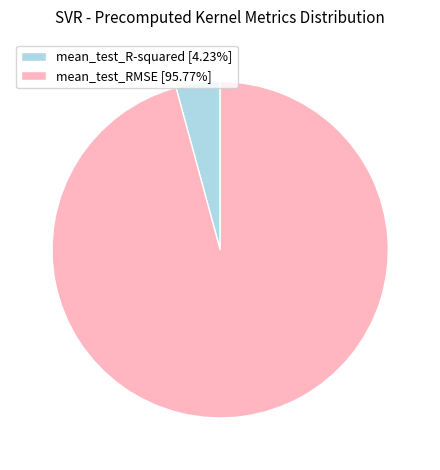

Rank the categories by value from lowest to highest.

mean_test_R-squared, mean_test_RMSE